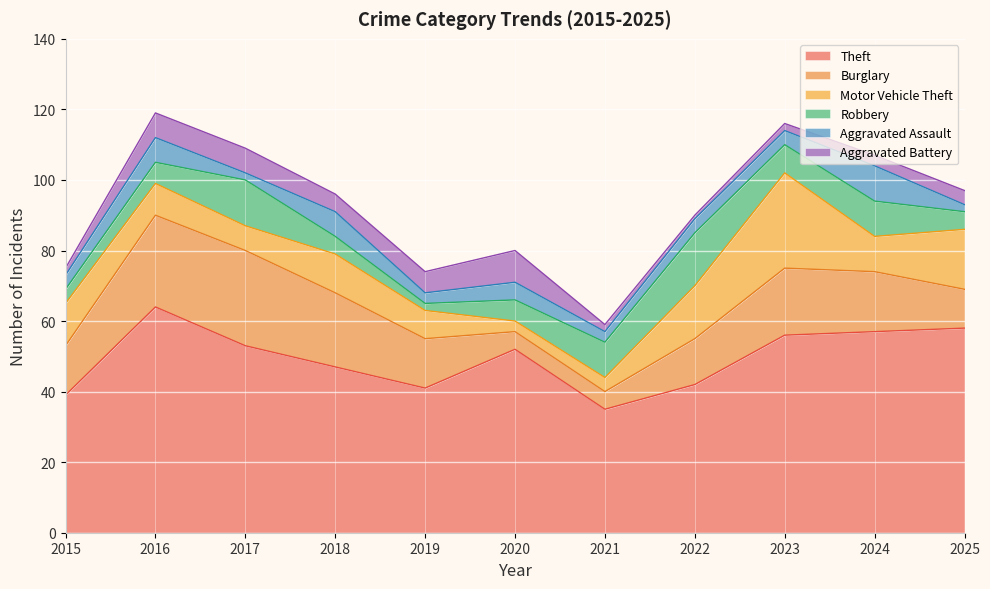

What is the greatest value displayed?

64